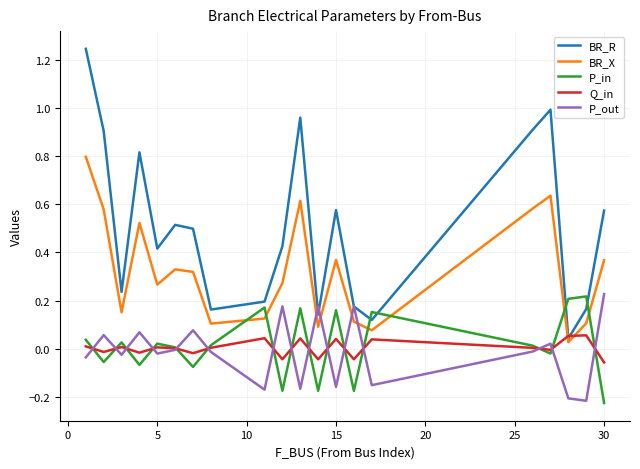

How many lines are shown in the chart?

5